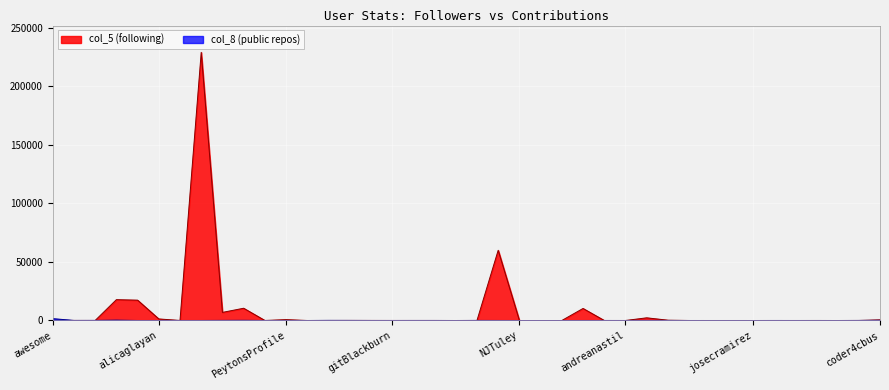

Where do col_5 and col_8 first cross each other?

awesome and rickdg